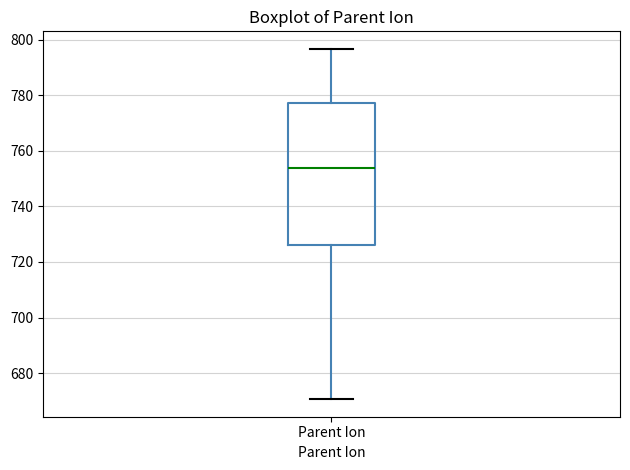

Read this box plot against the y-axis: the position of the median line, the range covered by the box, and the ends of both whiskers. The values are not printed on the chart, so give them approximately, as read against the axis.

median 754, box 726 to 778, whiskers 670 to 796